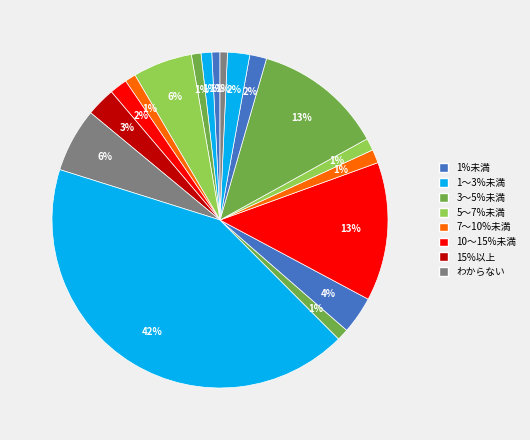

How many segments does this pie chart have?

18